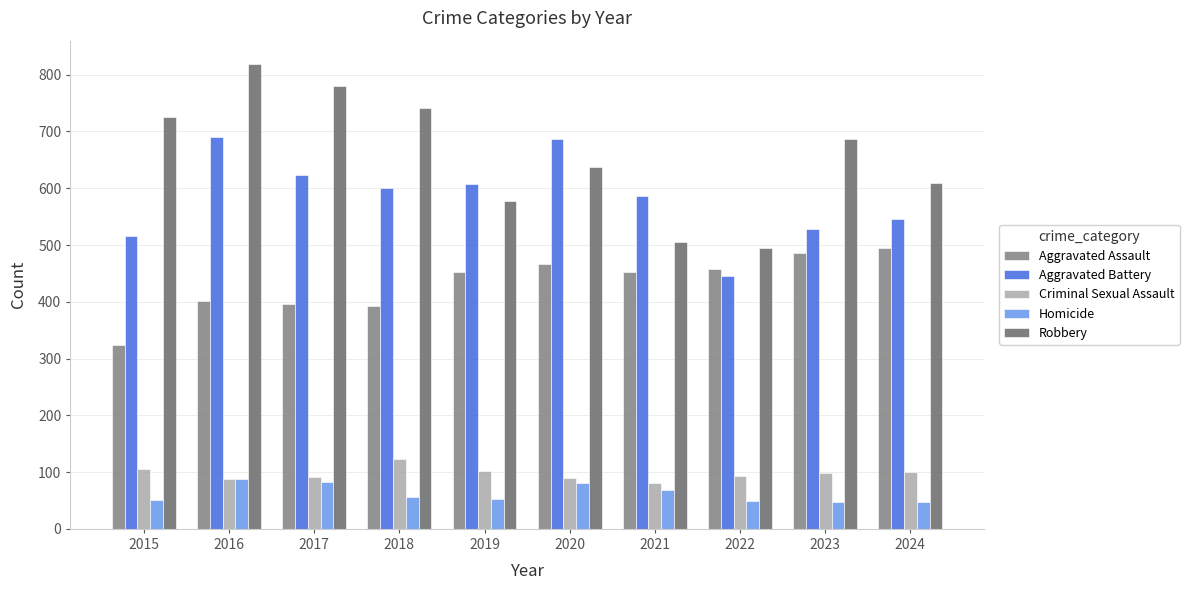

What is the lowest value of the Robbery series?

495